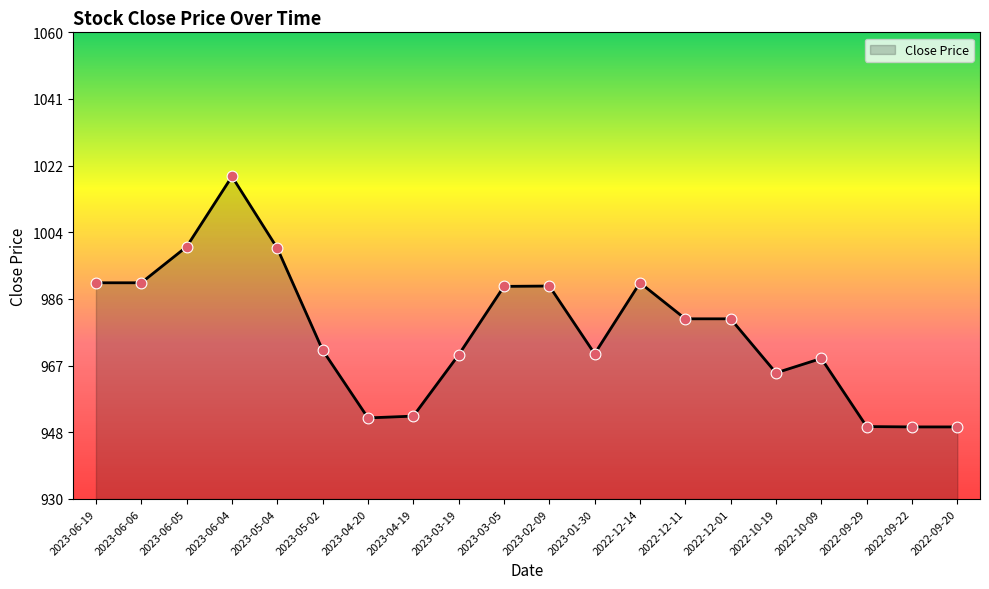

What is the ratio of the value at 2023-03-19 to the value at 2022-10-19?

1.0